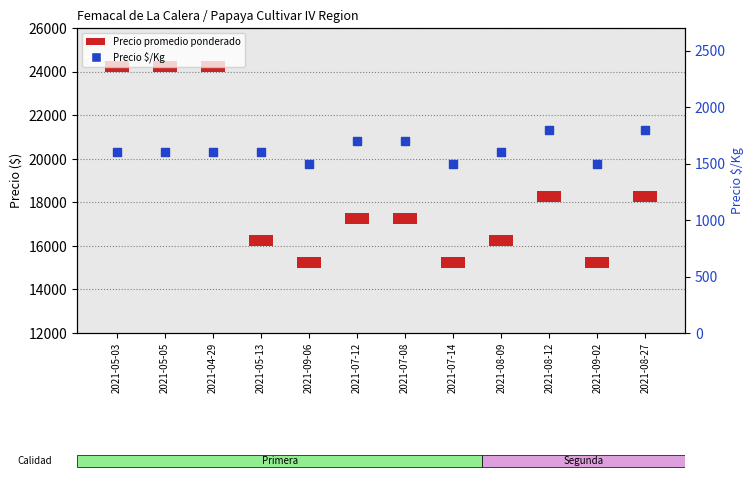

What are all the series names shown in the legend?

Precio promedio ponderado, Precio $/Kg